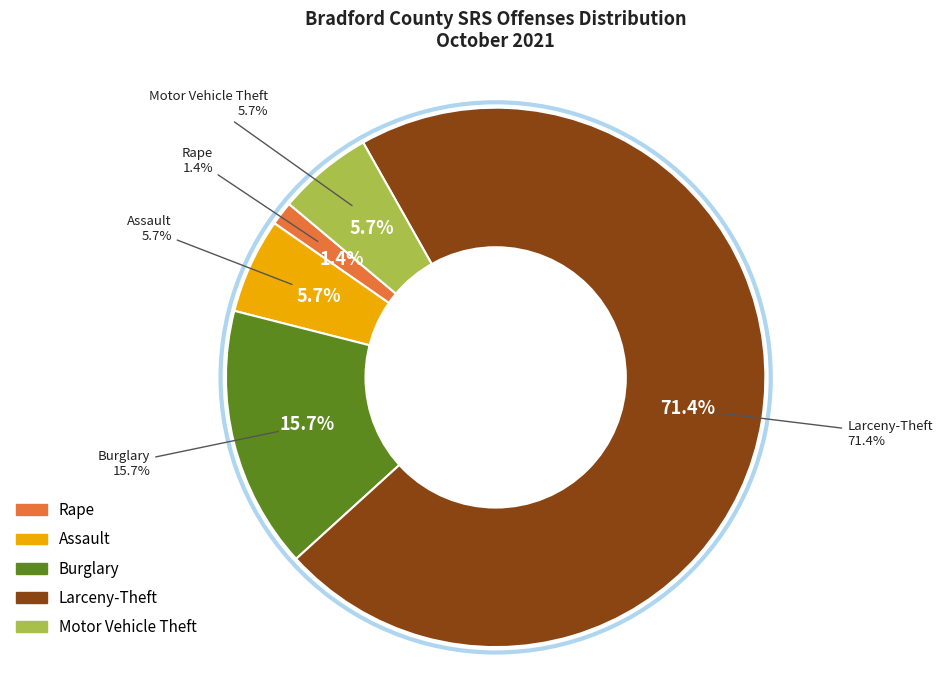

Which slice is the smallest?

Rape